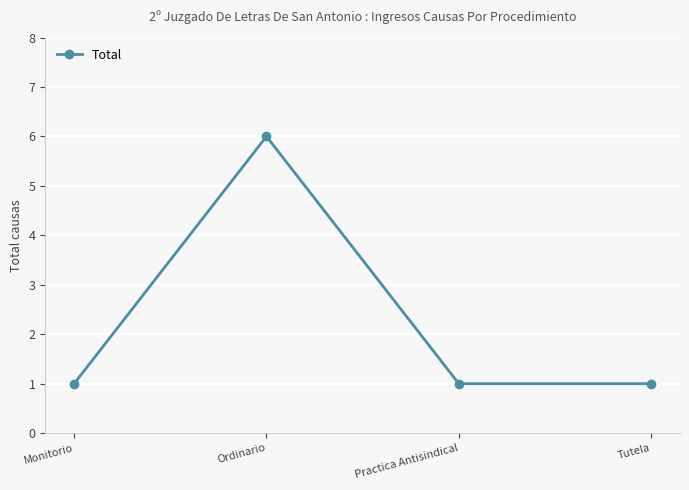

What is the value of the 1st point from the left?

1